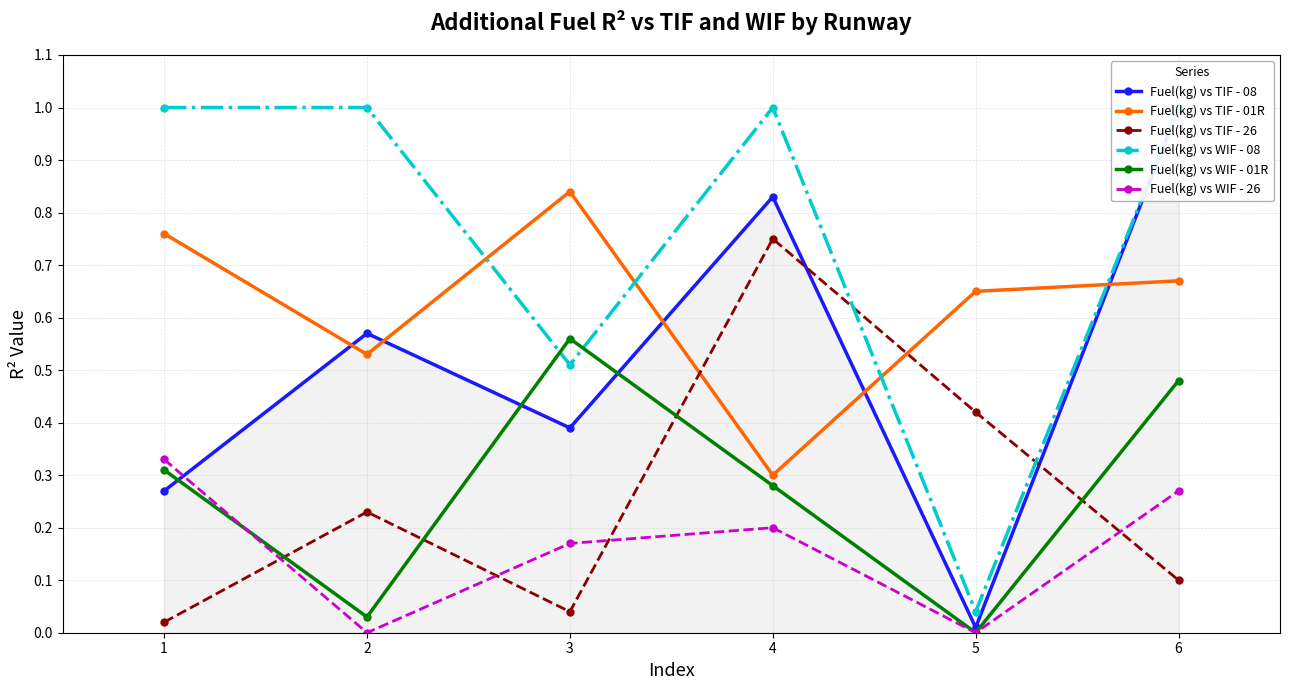

Is the value of Fuel(kg) vs TIF - 26 at 4 greater than the value of Fuel(kg) vs TIF - 01R at 5?

Yes